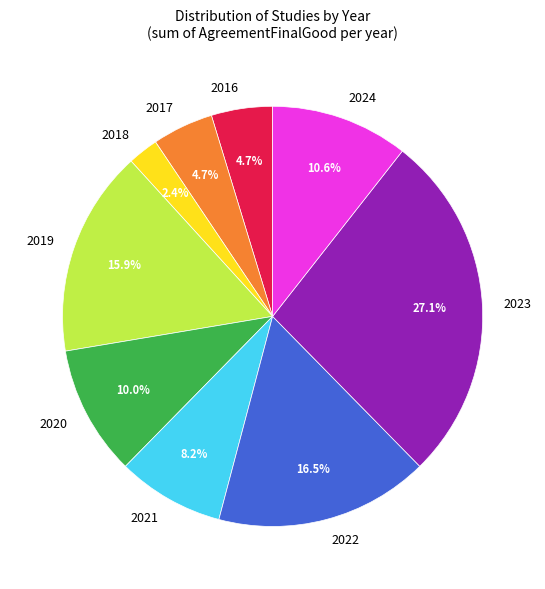

Combined, what portion of the pie is 2016 and 2023?

31.8%